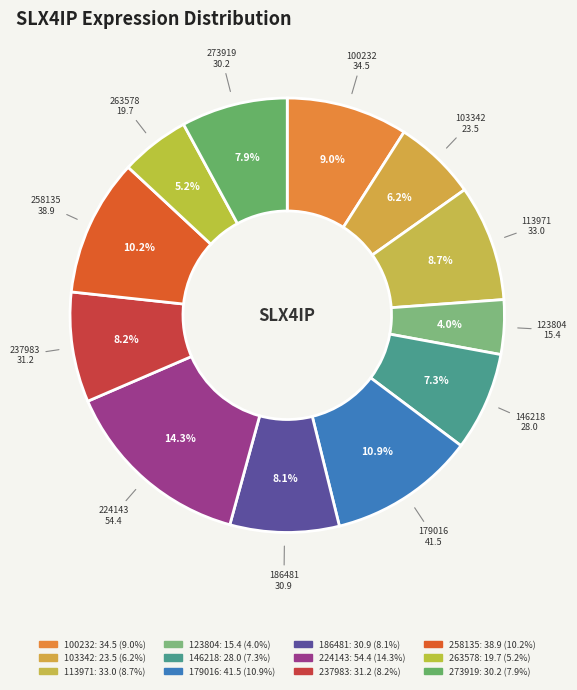

To the nearest percent, what is the combined percentage of 224143 and 103342?

20%